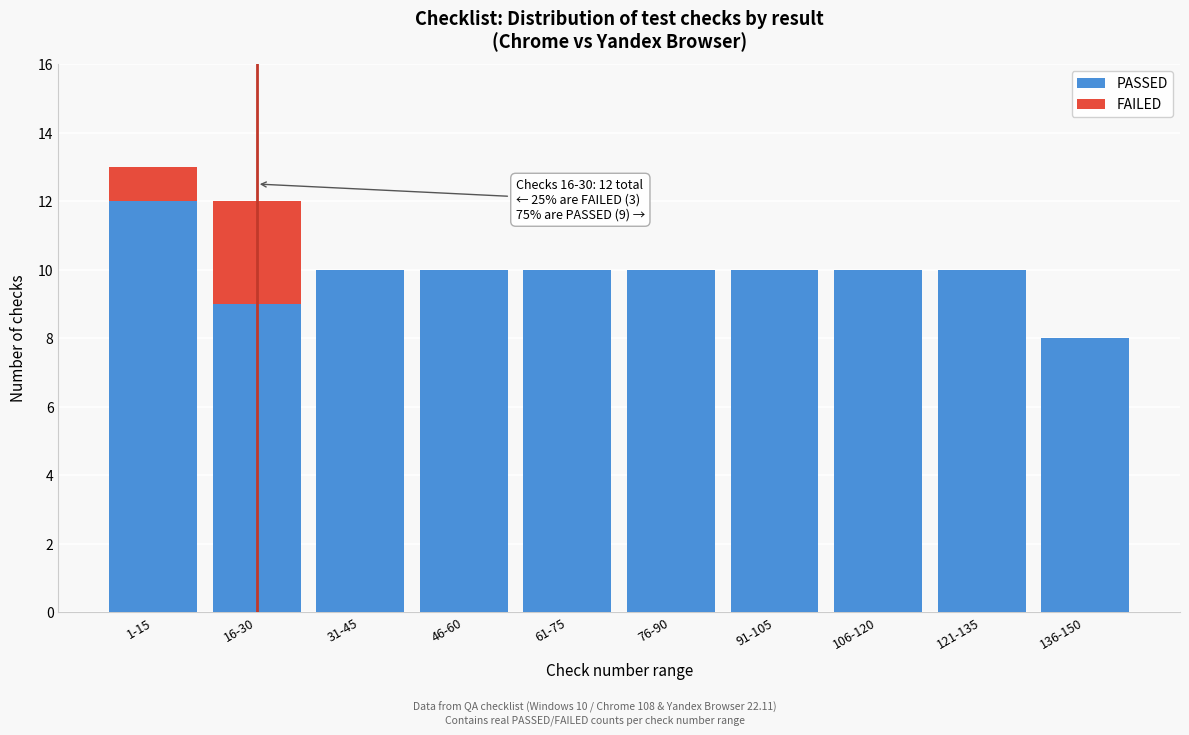

Reading left to right, transcribe the values for PASSED.

1-15=12	16-30=9	31-45=10	46-60=10	61-75=10	76-90=10	91-105=10	106-120=10	121-135=10	136-150=8